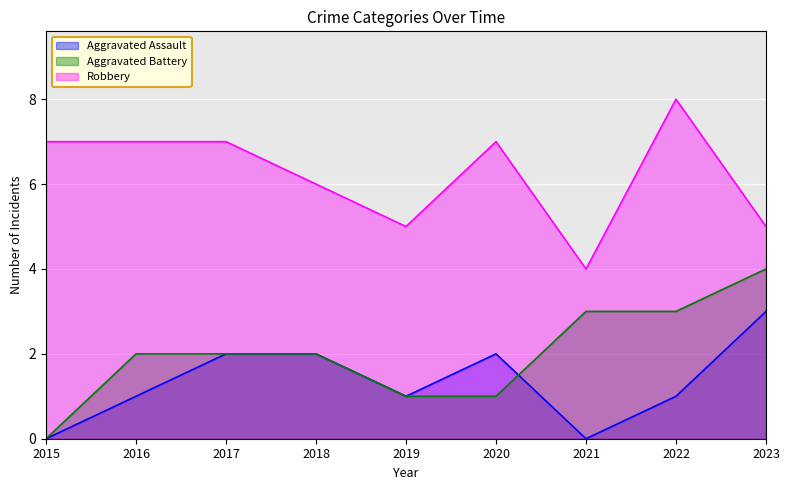

At 2020, list the series in order from largest to smallest.

Robbery, Aggravated Assault, Aggravated Battery